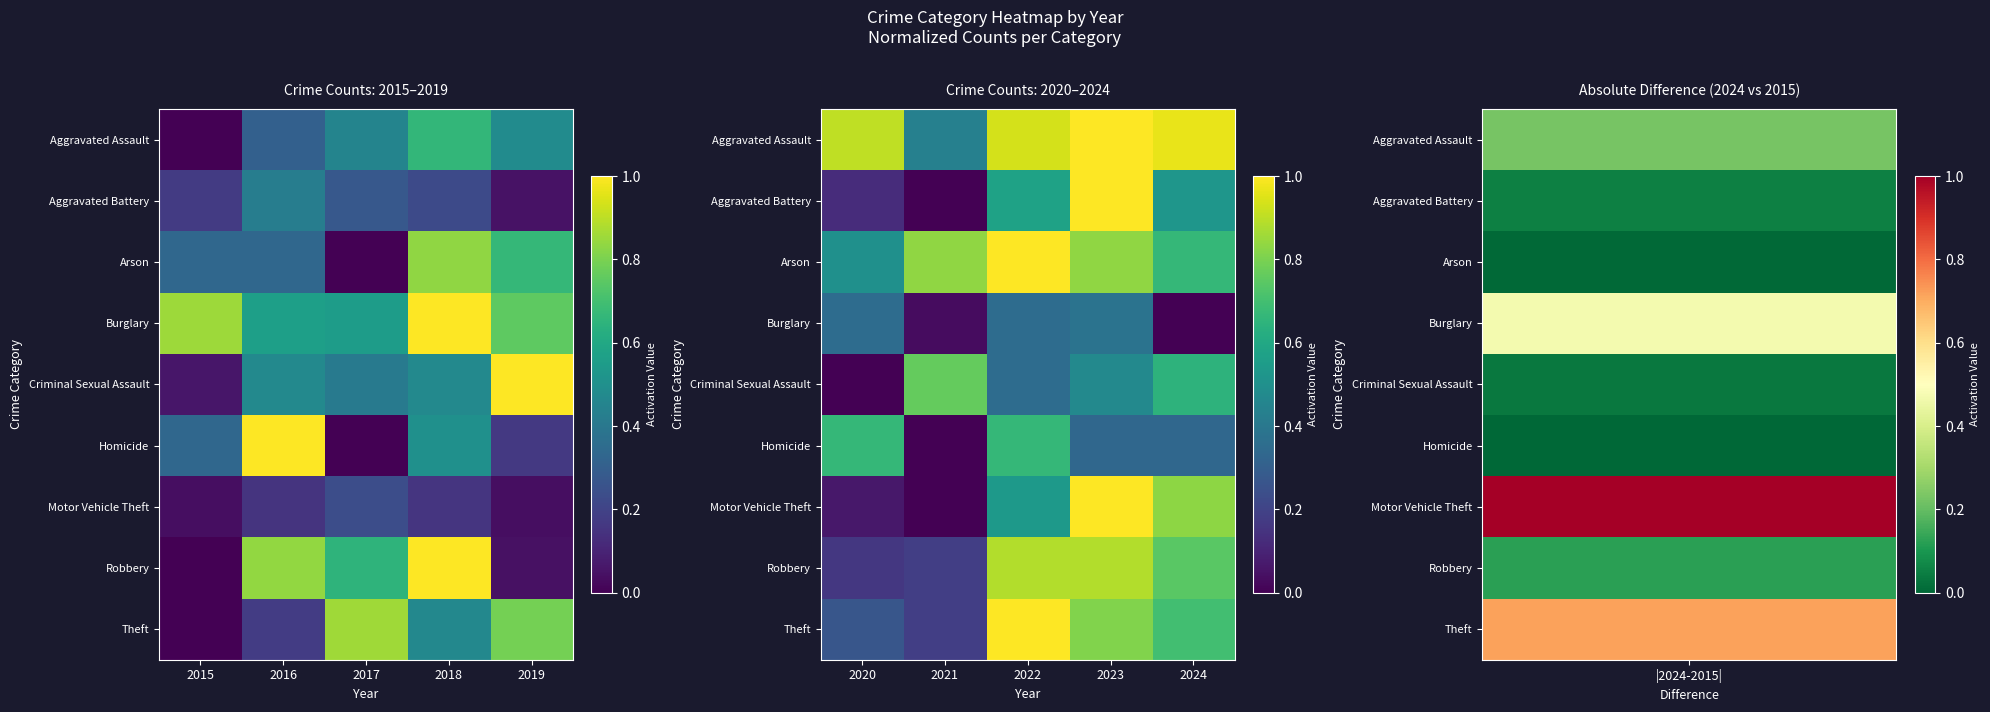

At how many categories does at least one series exceed 0?

5